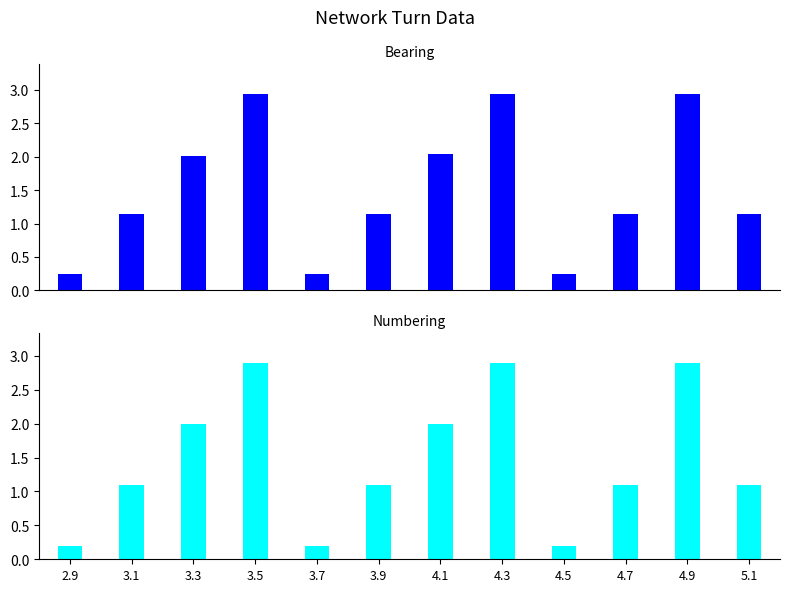

True or false: Numbering has a value of 0.2 at 4.5.

True